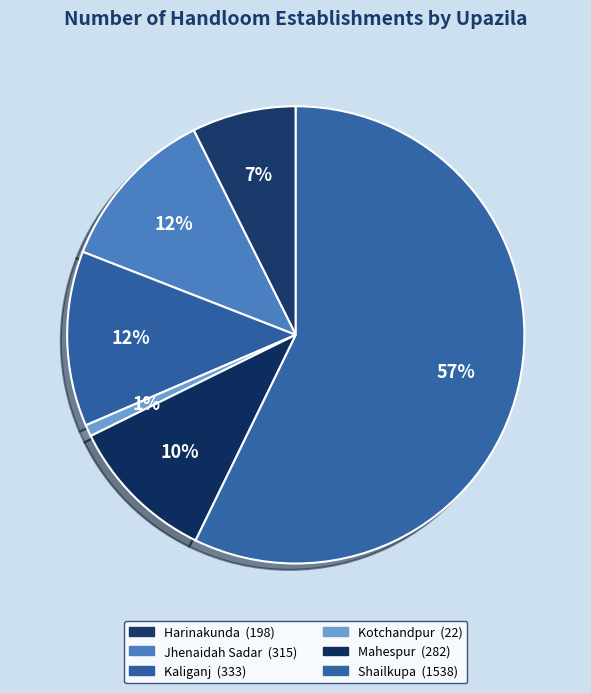

Which has a higher value, Kotchandpur or Shailkupa?

Shailkupa